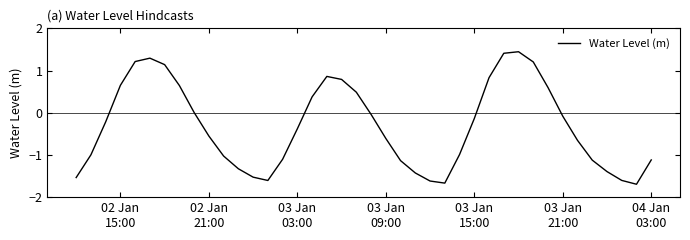

What is the difference between the maximum and minimum values?

3.1